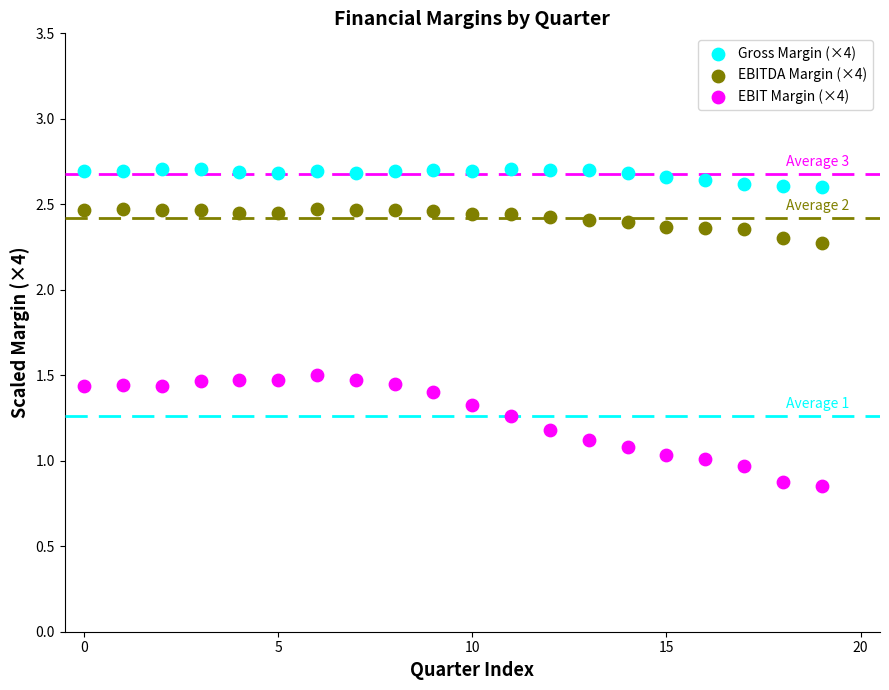

Which series reaches the maximum Y coordinate?

Gross Margin (×4)